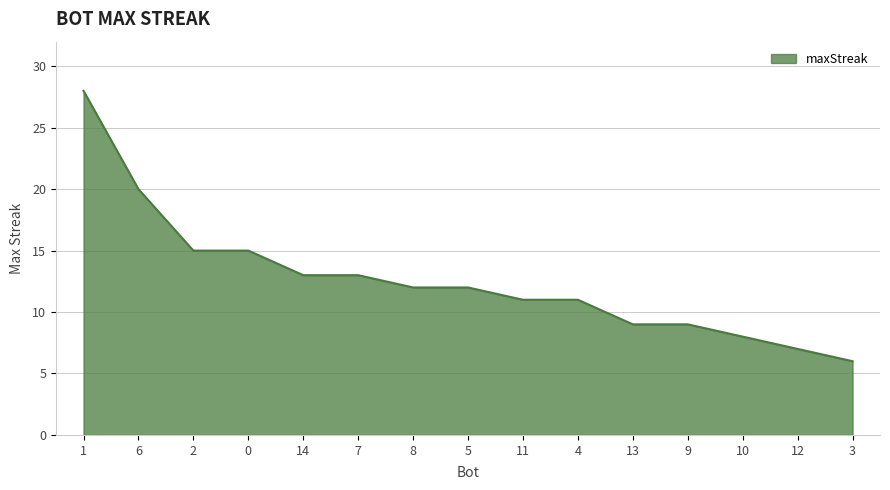

The value at 6 is 13. True or false?

False